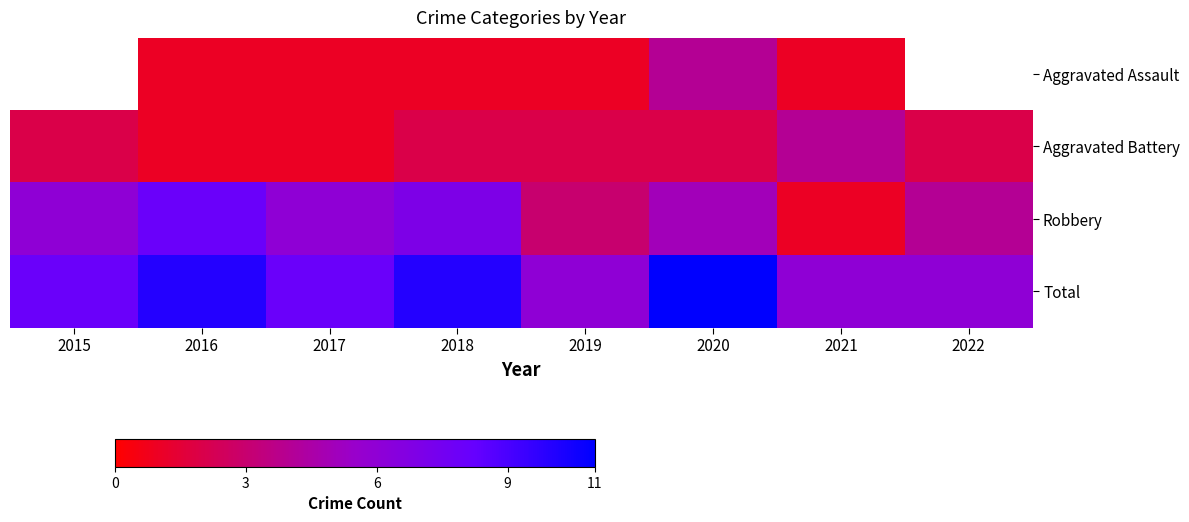

Which series has the largest range (max minus min)?

Robbery